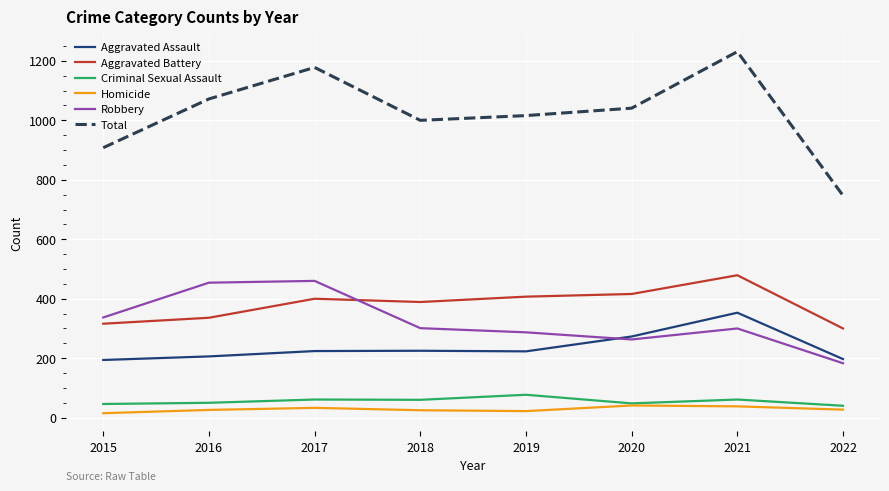

True or false: Total and Homicide intersect in this chart.

False